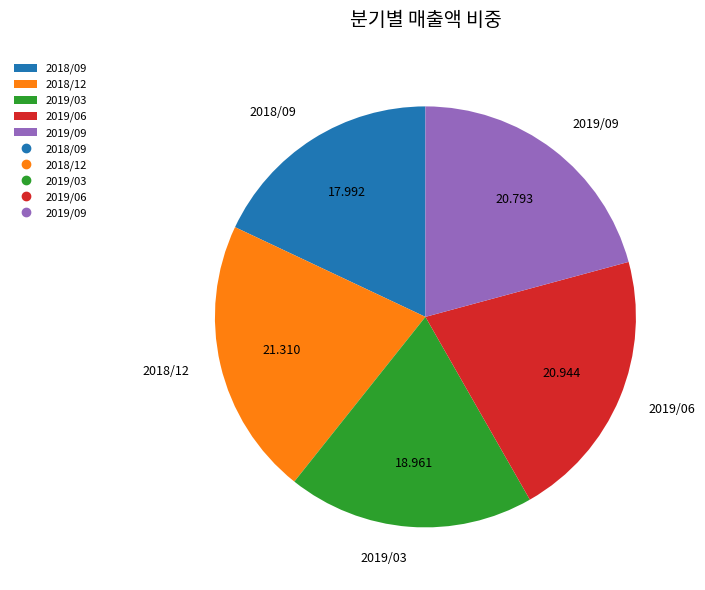

Is there a majority slice in this chart?

No